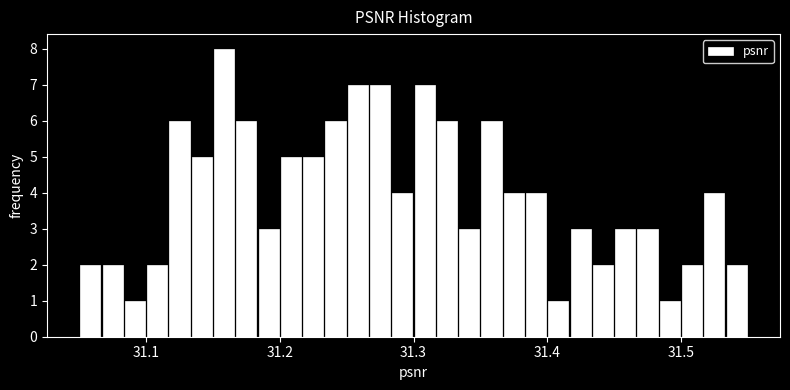

Around what value on the x-axis is the tallest bar? Give the approximate position of its centre, as read against the axis.

31.16